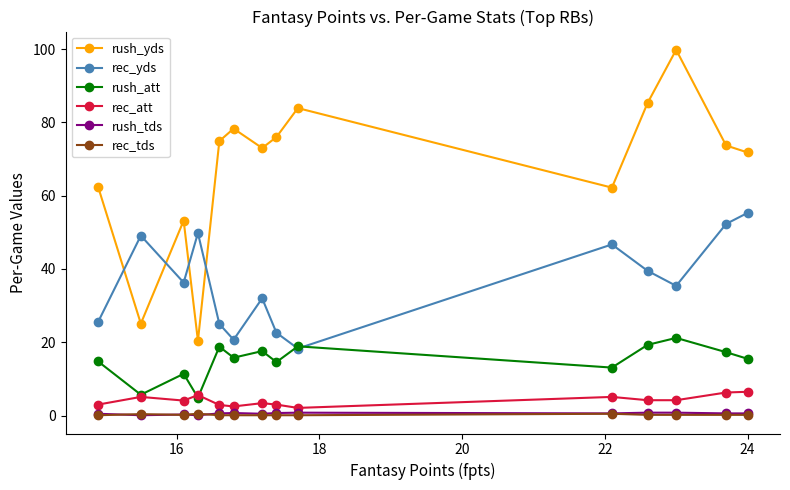

What is the maximum value shown in the chart?

99.8